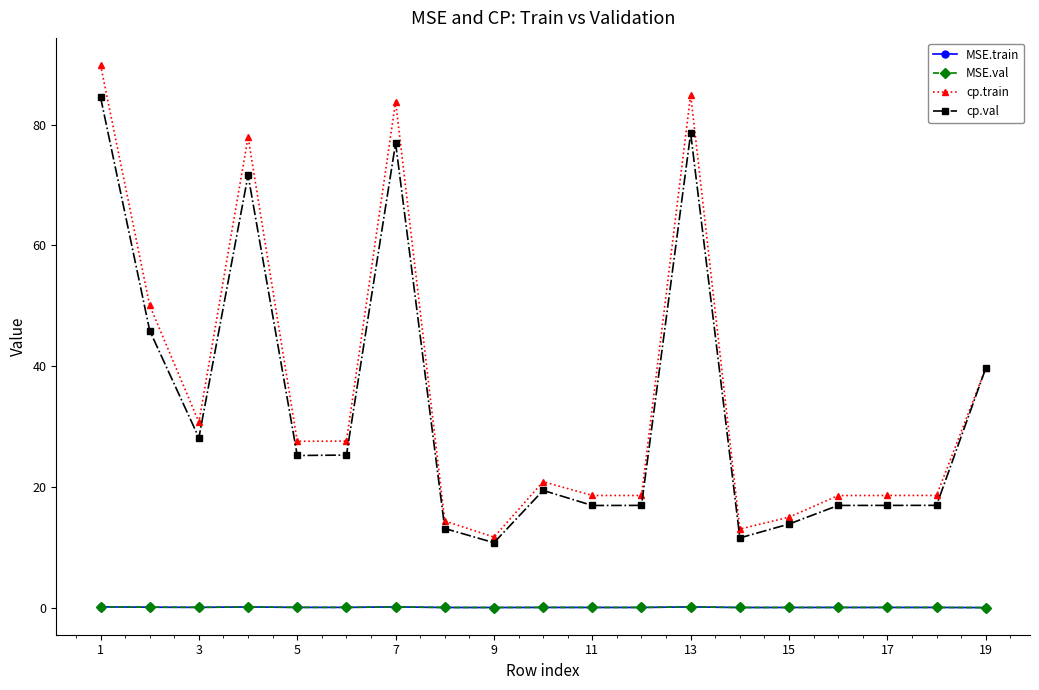

What is the value of the cp.val point at the 19th from the left?

39.6